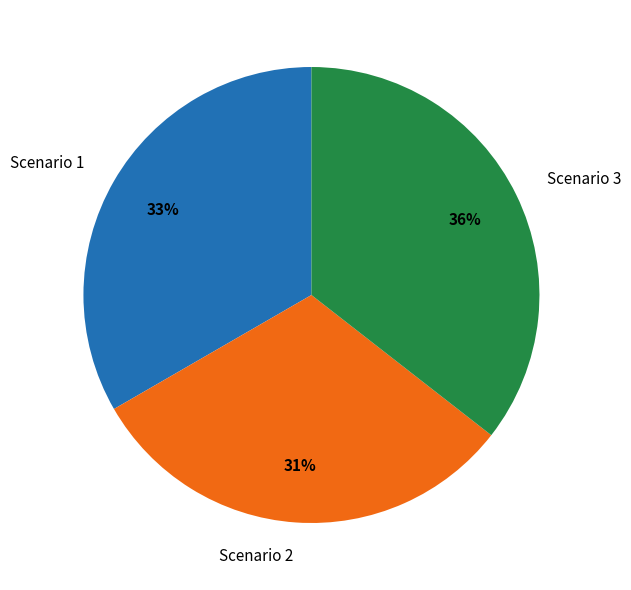

Does any single category account for the majority?

No